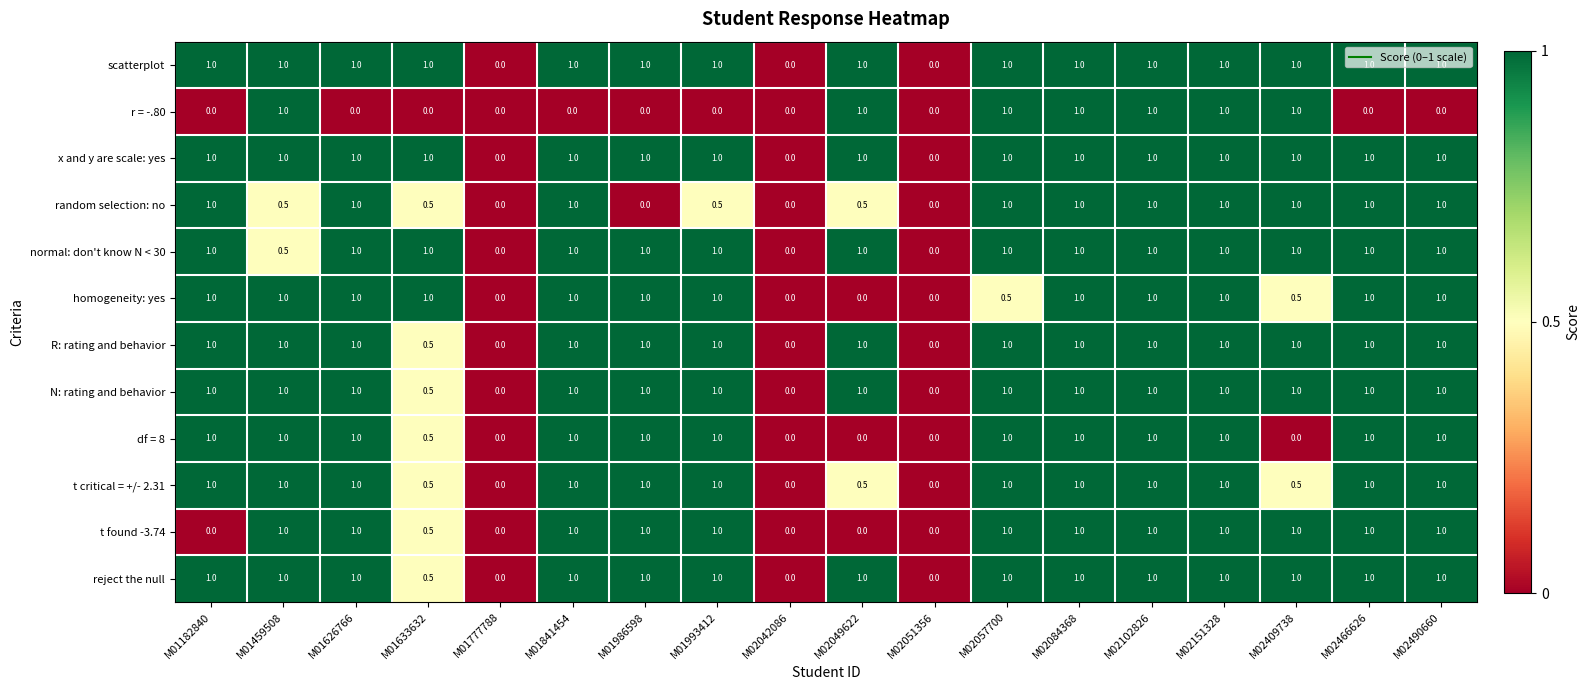

What is the average value of the r = -.80 series?

0.4